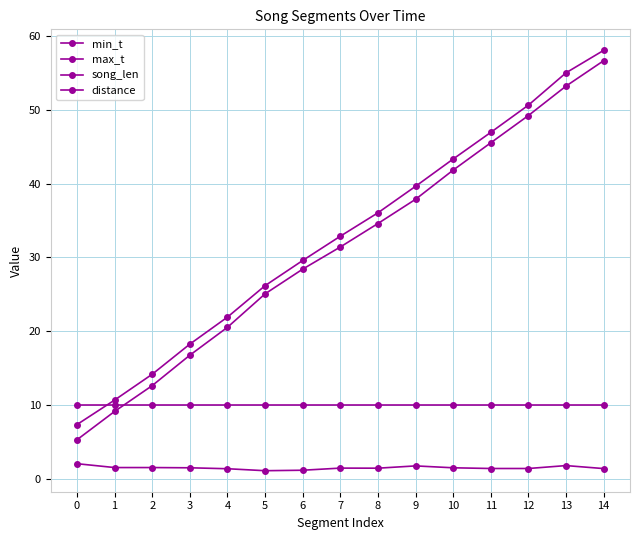

List the series in order of their peak value, lowest first.

song_len, distance, min_t, max_t